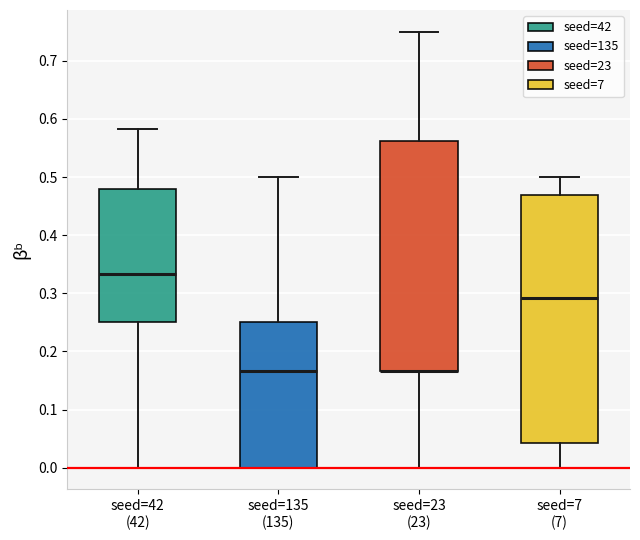

Where does the lower whisker of the box for seed=42 (42) end on the y-axis? The values are not printed on the chart, so give them approximately, as read against the axis.

0.00